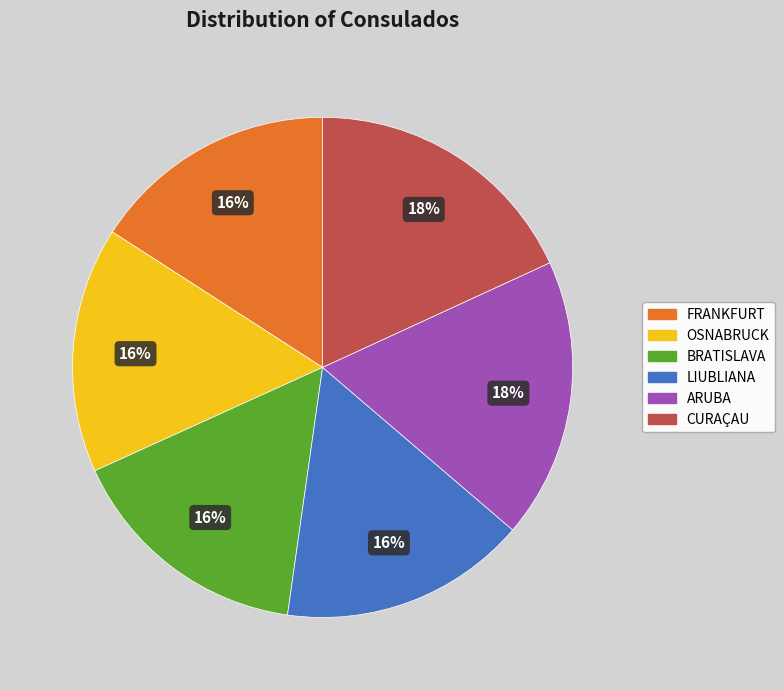

Is ARUBA the majority of the pie?

No